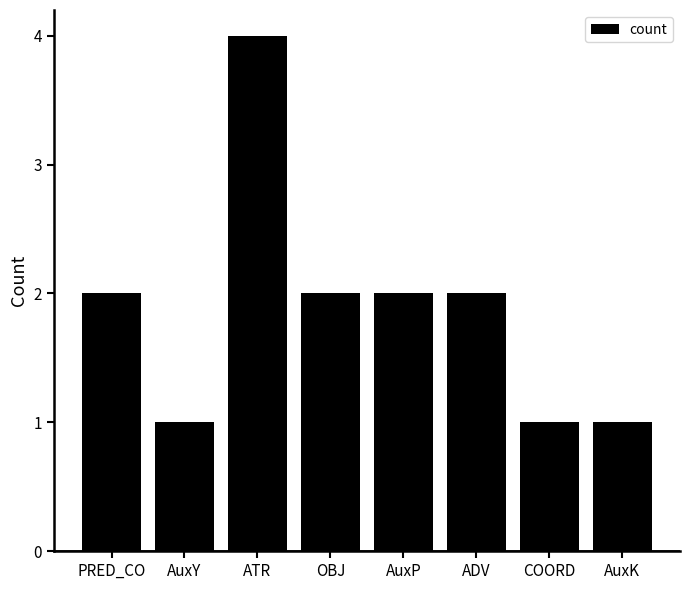

Which has a higher value, ATR or PRED_CO?

ATR